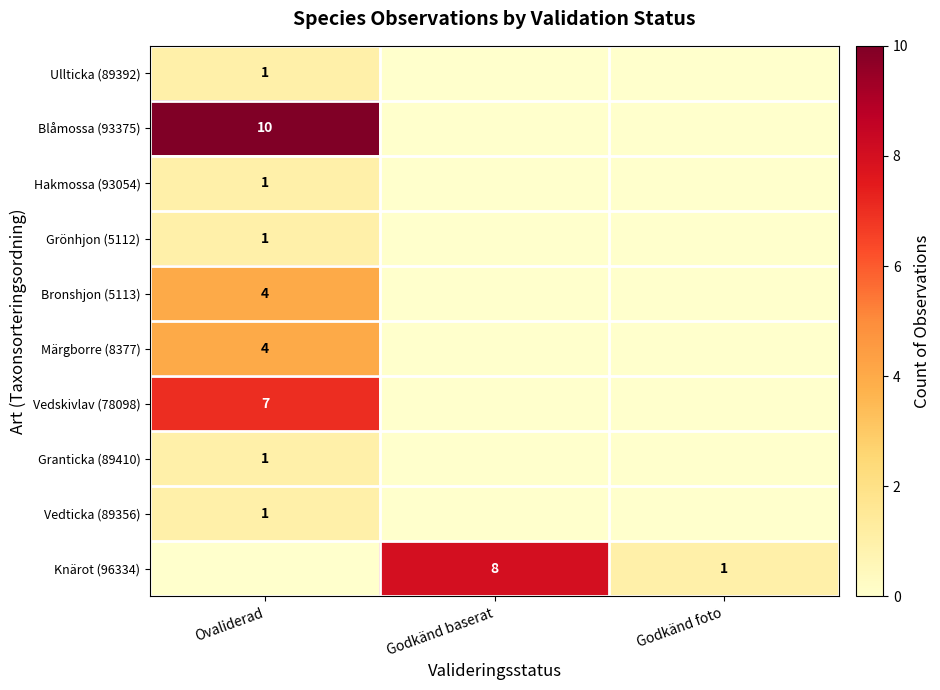

Is it true that Knärot (96334) equals 8 at Godkänd baserat?

True